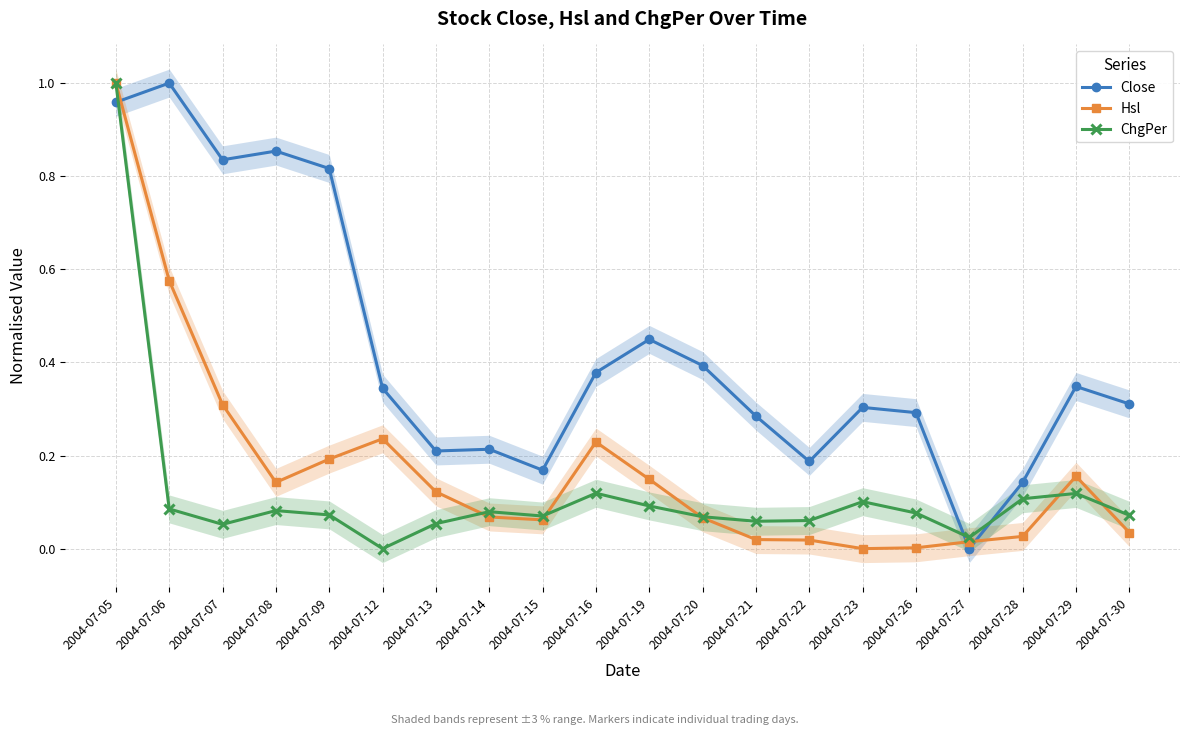

True or false: Hsl and ChgPer cross at least once.

True